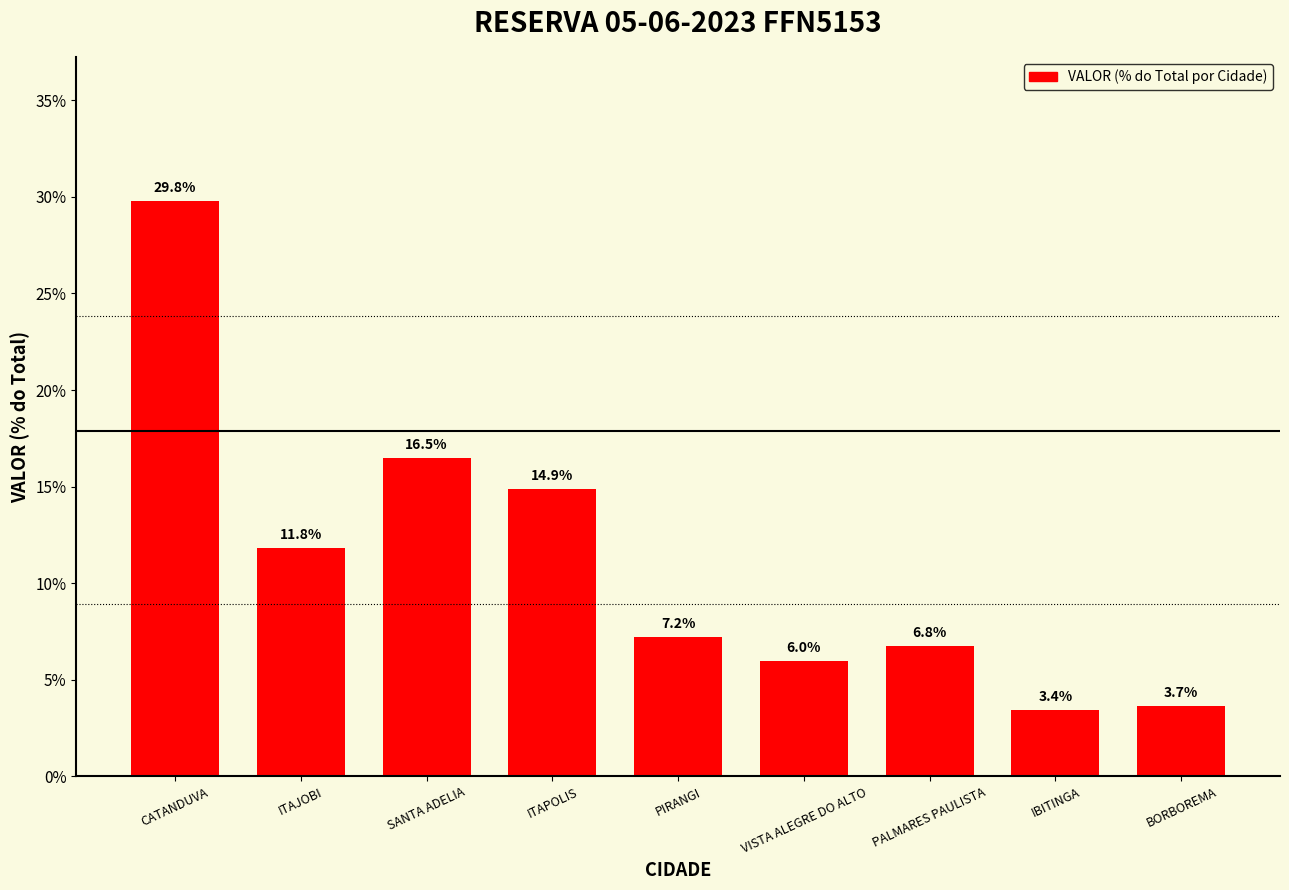

What is the label of the 2nd bar from the left?

ITAJOBI